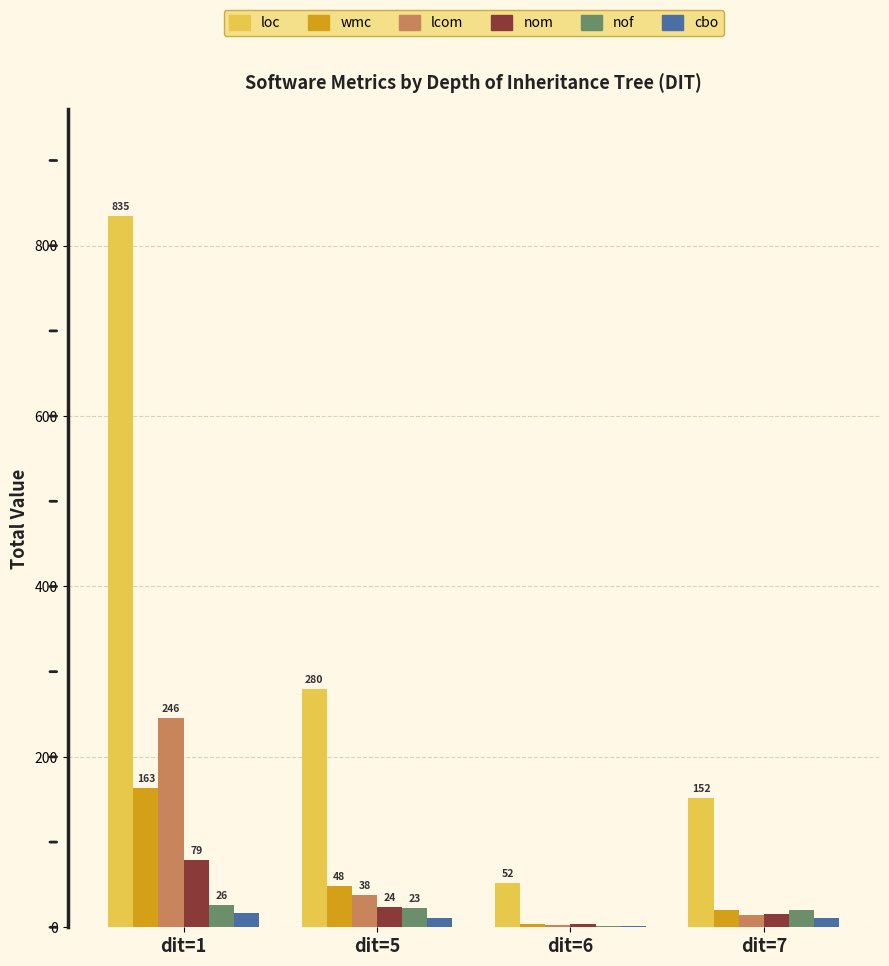

Is the value of wmc at dit=6 greater than the value of loc at dit=5?

No